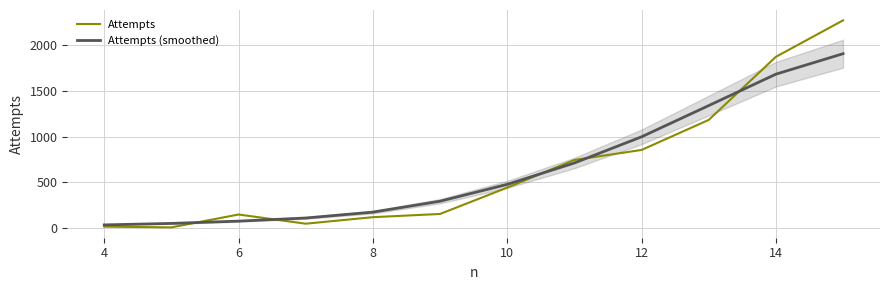

How many series are shown in this chart?

2